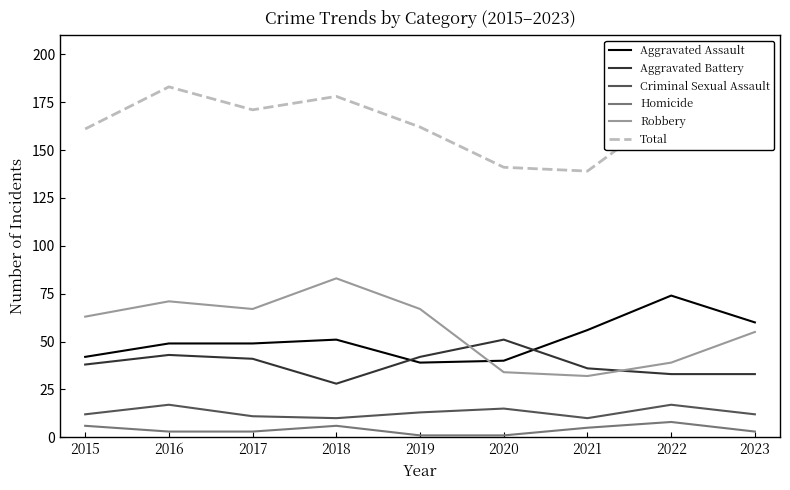

What is the difference between the maximum and second lowest values in the Homicide series?

7